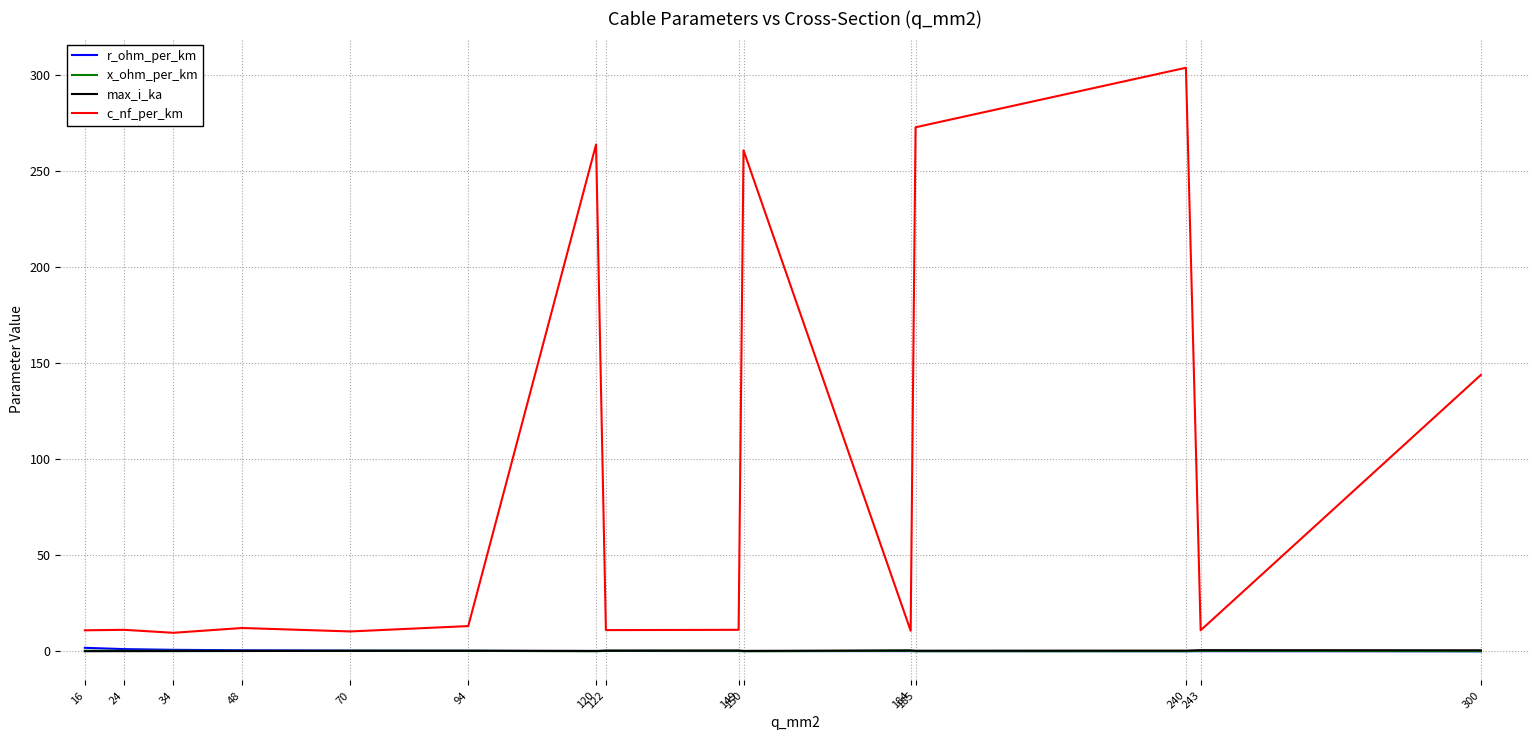

Which series has the largest total across all categories?

c_nf_per_km